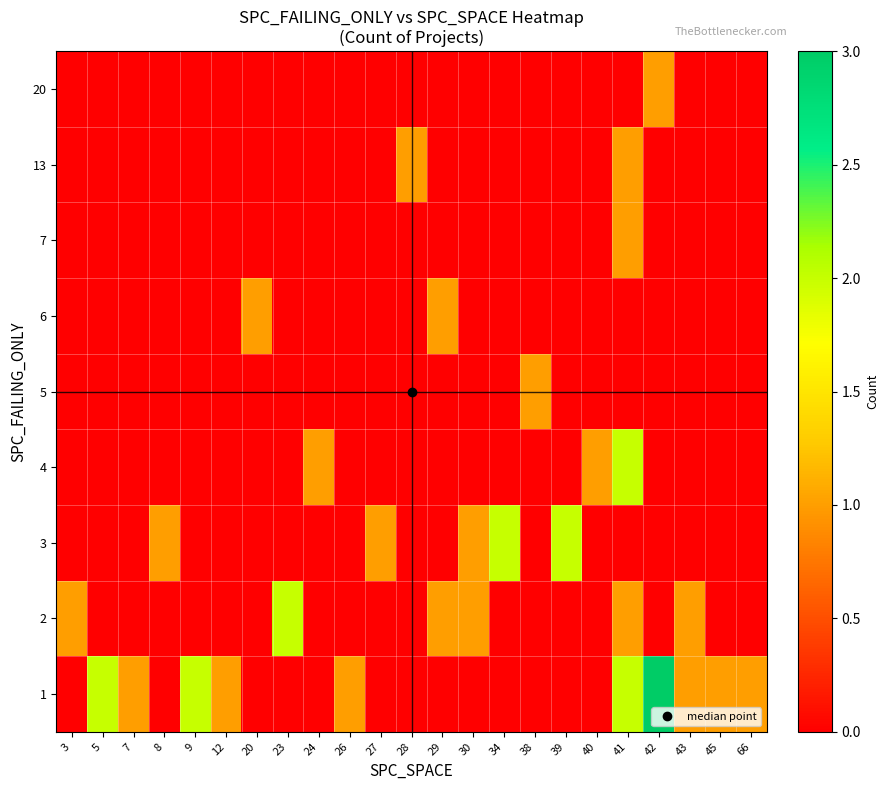

Reading left to right, extract all data points from this chart.

1: 3=0	5=2	7=1	8=0	9=2	12=1	20=0	23=0	24=0	26=1	27=0	28=0	29=0	30=0	34=0	38=0	39=0	40=0	41=2	42=3	43=1	45=1	66=1
2: 3=1	5=0	7=0	8=0	9=0	12=0	20=0	23=2	24=0	26=0	27=0	28=0	29=1	30=1	34=0	38=0	39=0	40=0	41=1	42=0	43=1	45=0	66=0
3: 3=0	5=0	7=0	8=1	9=0	12=0	20=0	23=0	24=0	26=0	27=1	28=0	29=0	30=1	34=2	38=0	39=2	40=0	41=0	42=0	43=0	45=0	66=0
4: 3=0	5=0	7=0	8=0	9=0	12=0	20=0	23=0	24=1	26=0	27=0	28=0	29=0	30=0	34=0	38=0	39=0	40=1	41=2	42=0	43=0	45=0	66=0
5: 3=0	5=0	7=0	8=0	9=0	12=0	20=0	23=0	24=0	26=0	27=0	28=0	29=0	30=0	34=0	38=1	39=0	40=0	41=0	42=0	43=0	45=0	66=0
6: 3=0	5=0	7=0	8=0	9=0	12=0	20=1	23=0	24=0	26=0	27=0	28=0	29=1	30=0	34=0	38=0	39=0	40=0	41=0	42=0	43=0	45=0	66=0
7: 3=0	5=0	7=0	8=0	9=0	12=0	20=0	23=0	24=0	26=0	27=0	28=0	29=0	30=0	34=0	38=0	39=0	40=0	41=1	42=0	43=0	45=0	66=0
13: 3=0	5=0	7=0	8=0	9=0	12=0	20=0	23=0	24=0	26=0	27=0	28=1	29=0	30=0	34=0	38=0	39=0	40=0	41=1	42=0	43=0	45=0	66=0
20: 3=0	5=0	7=0	8=0	9=0	12=0	20=0	23=0	24=0	26=0	27=0	28=0	29=0	30=0	34=0	38=0	39=0	40=0	41=0	42=1	43=0	45=0	66=0